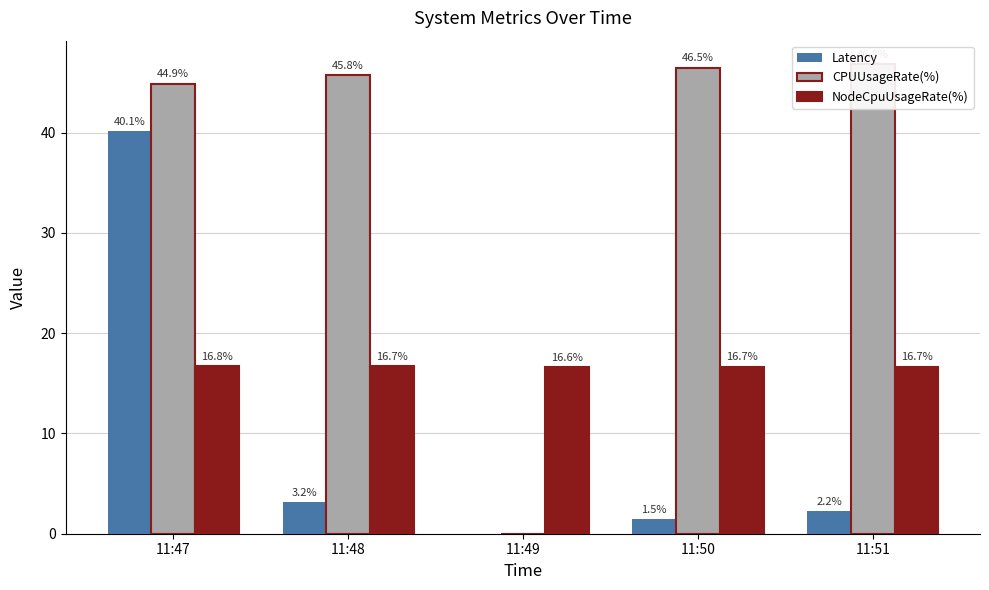

At which category is the sum across all series the highest?

11:47